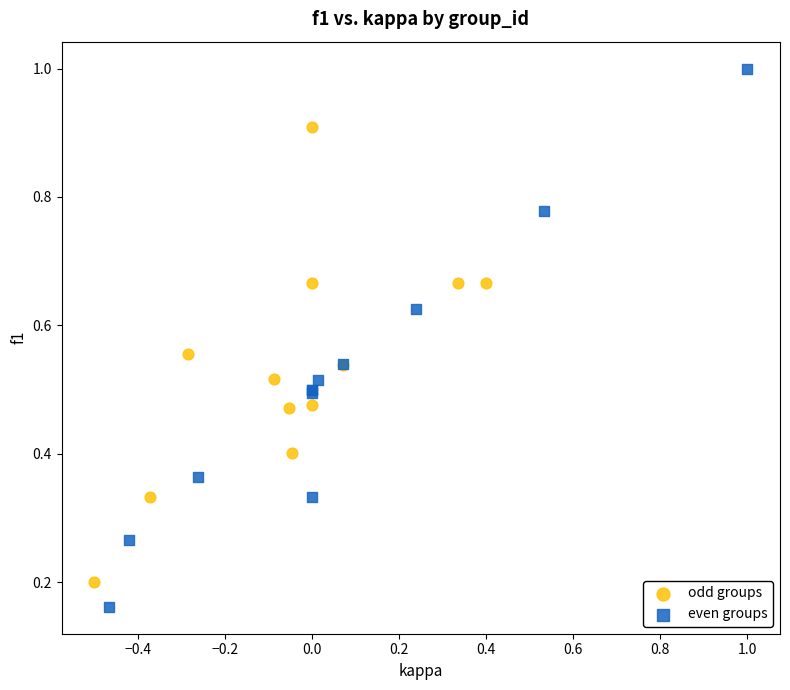

Which series reaches the minimum Y coordinate?

even groups